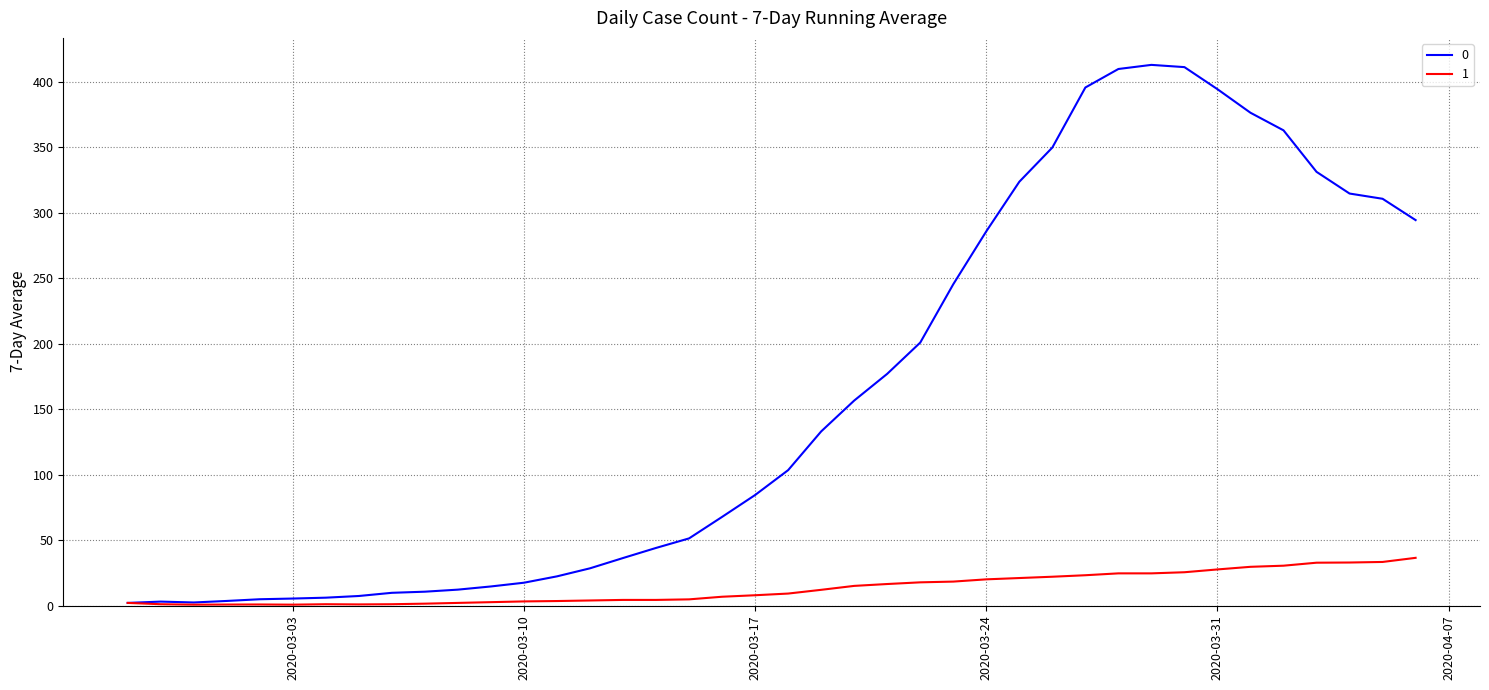

What is the greatest value displayed?

413.0